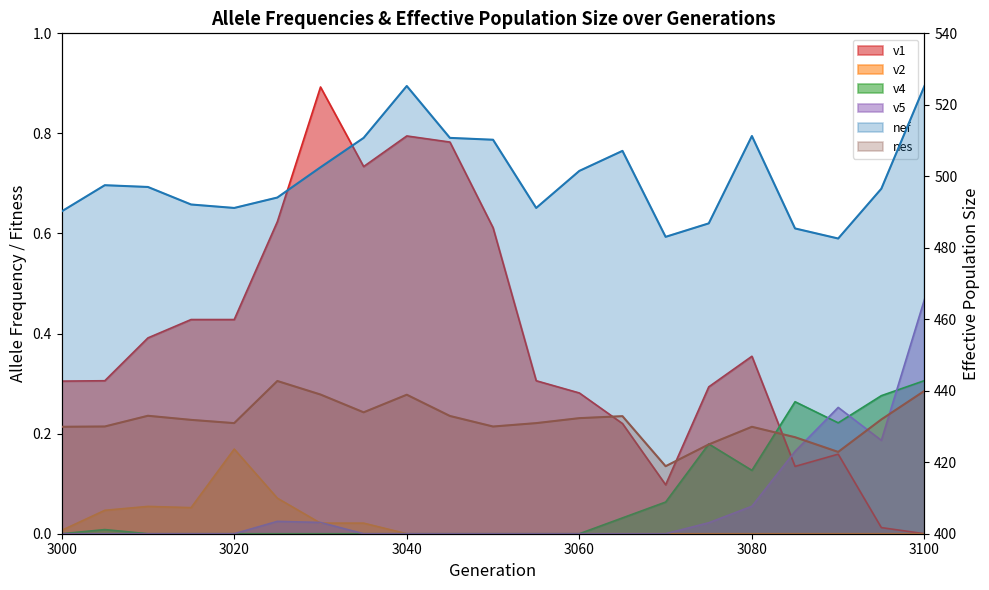

Which has a higher value, 3005 or 3000?

3005